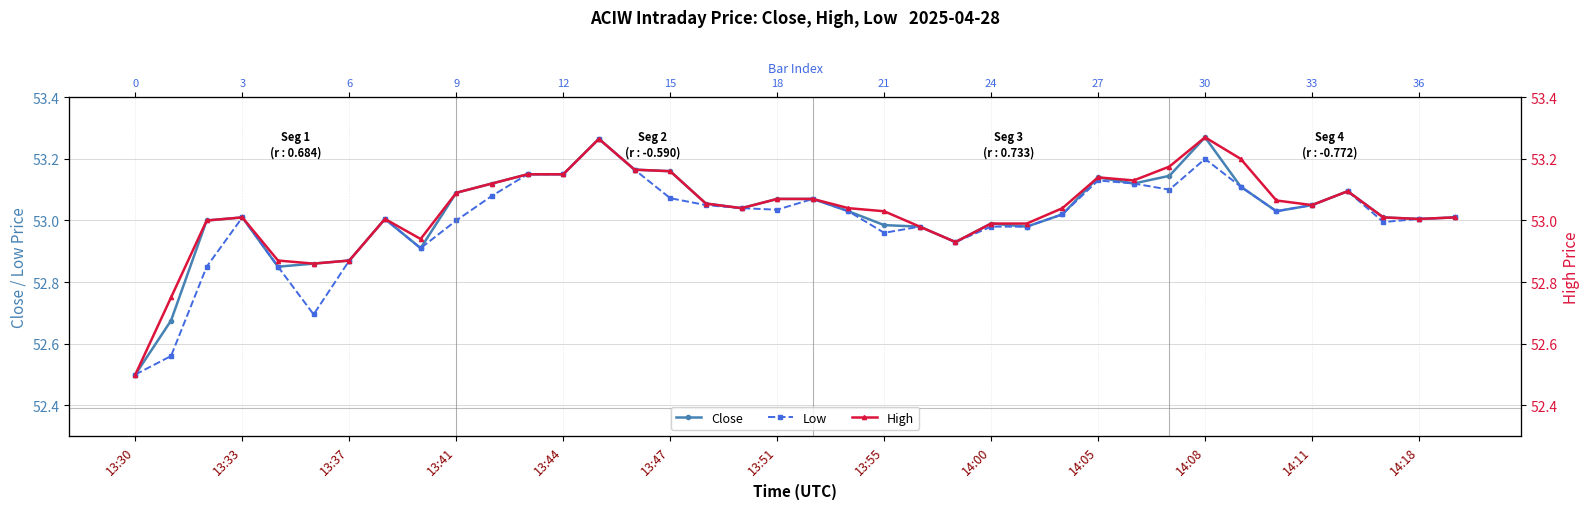

Reading right to left, transcribe all the data shown in this chart.

Close: 53.0	53.0	53.0	53.1	53.0	53.0	53.1	53.3	53.1	53.1	53.1	53.0	53.0	53.0	52.9	53.0	53.0	53.0	53.1	53.1	53.0	53.1	53.2	53.2	53.3	53.2	53.2	53.1	53.1	52.9	53.0	52.9	52.9	52.8	53.0	53.0	52.7	52.5
Low: 53.0	53.0	53.0	53.1	53.0	53.0	53.1	53.2	53.1	53.1	53.1	53.0	53.0	53.0	52.9	53.0	53.0	53.0	53.1	53.0	53.0	53.0	53.1	53.2	53.3	53.2	53.2	53.1	53.0	52.9	53.0	52.9	52.7	52.8	53.0	52.8	52.6	52.5
High: 53.0	53.0	53.0	53.1	53.0	53.1	53.2	53.3	53.2	53.1	53.1	53.0	53.0	53.0	52.9	53.0	53.0	53.0	53.1	53.1	53.0	53.1	53.2	53.2	53.3	53.2	53.2	53.1	53.1	52.9	53.0	52.9	52.9	52.9	53.0	53.0	52.8	52.5